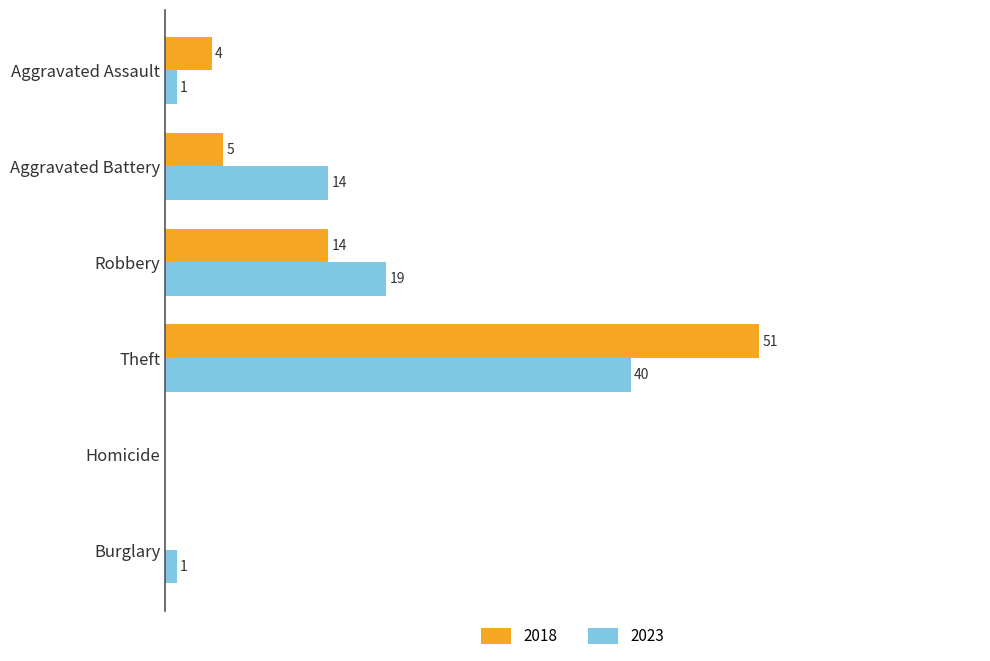

At which category is the sum across all series the highest?

Theft